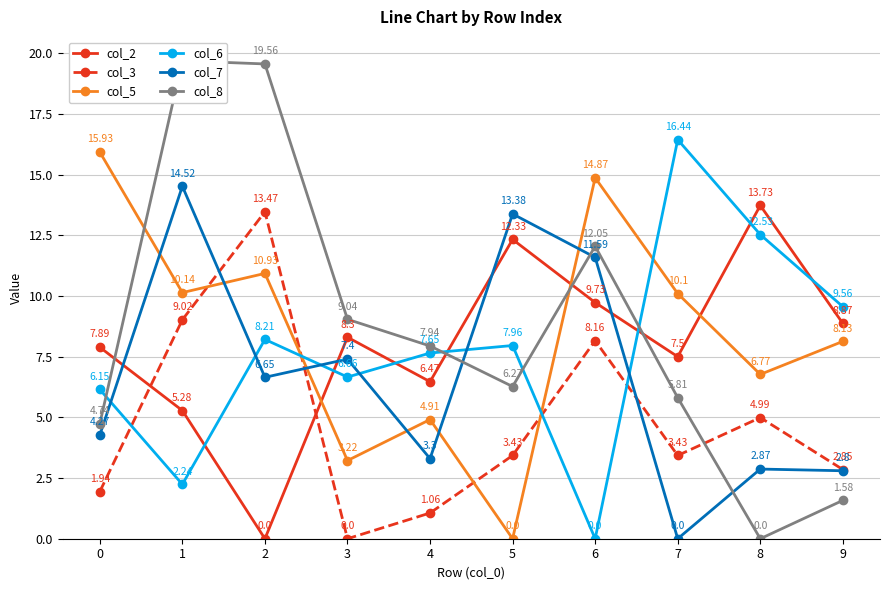

List the labels in order of col_5 value, smallest first.

5, 3, 4, 8, 9, 7, 1, 2, 6, 0